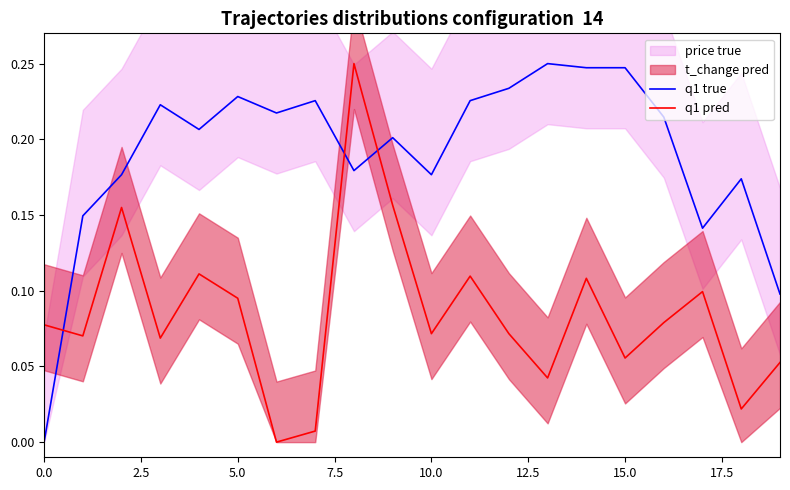

Reading left to right, what are all the values shown in this chart?

q1 true: 0.0	0.1	0.2	0.2	0.2	0.2	0.2	0.2	0.2	0.2	0.2	0.2	0.2	0.2	0.2	0.2	0.2	0.1	0.2	0.1
q1 pred: 0.1	0.1	0.2	0.1	0.1	0.1	0.0	0.0	0.2	0.2	0.1	0.1	0.1	0.0	0.1	0.1	0.1	0.1	0.0	0.1